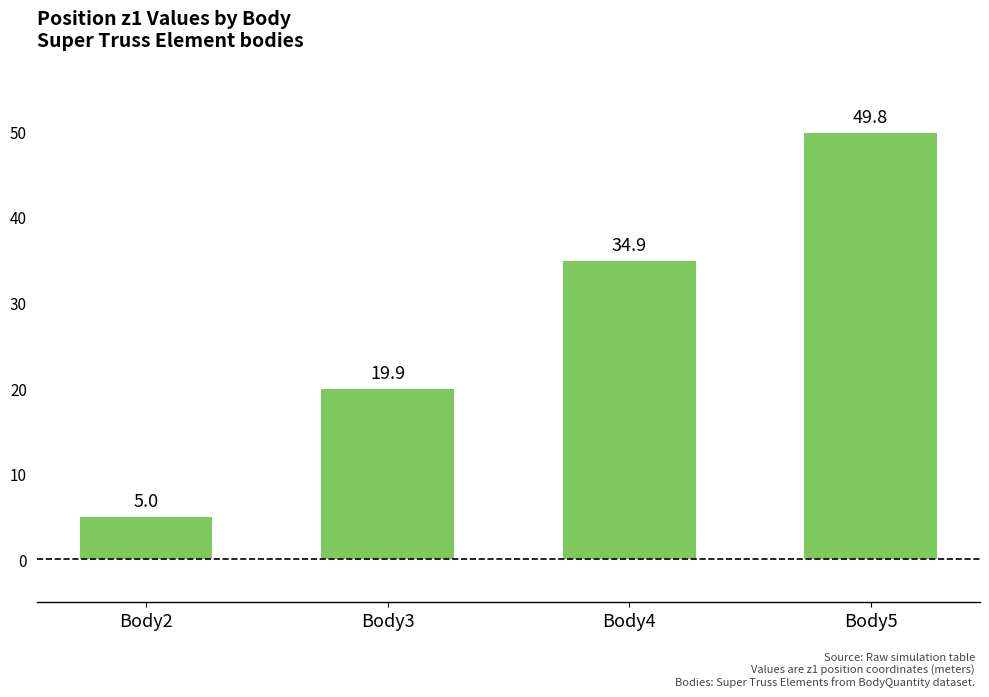

Approximately how many times larger is the value at Body5 compared to Body4?

1.4